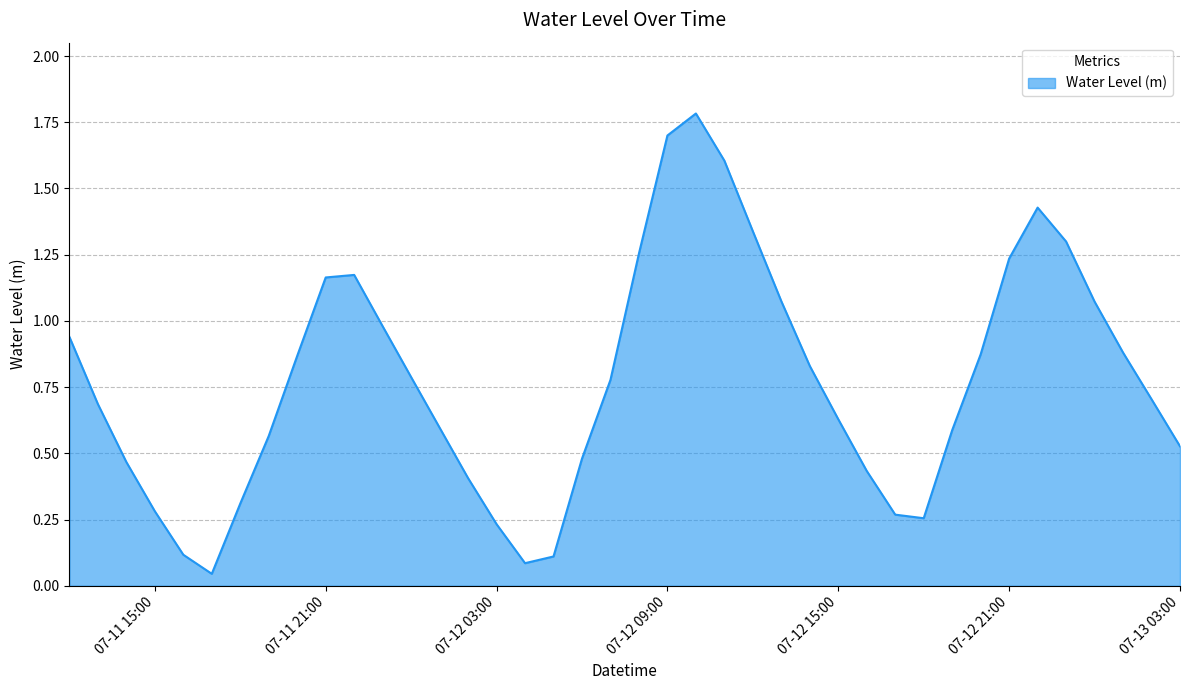

What is the difference between the second highest and minimum values?

1.7